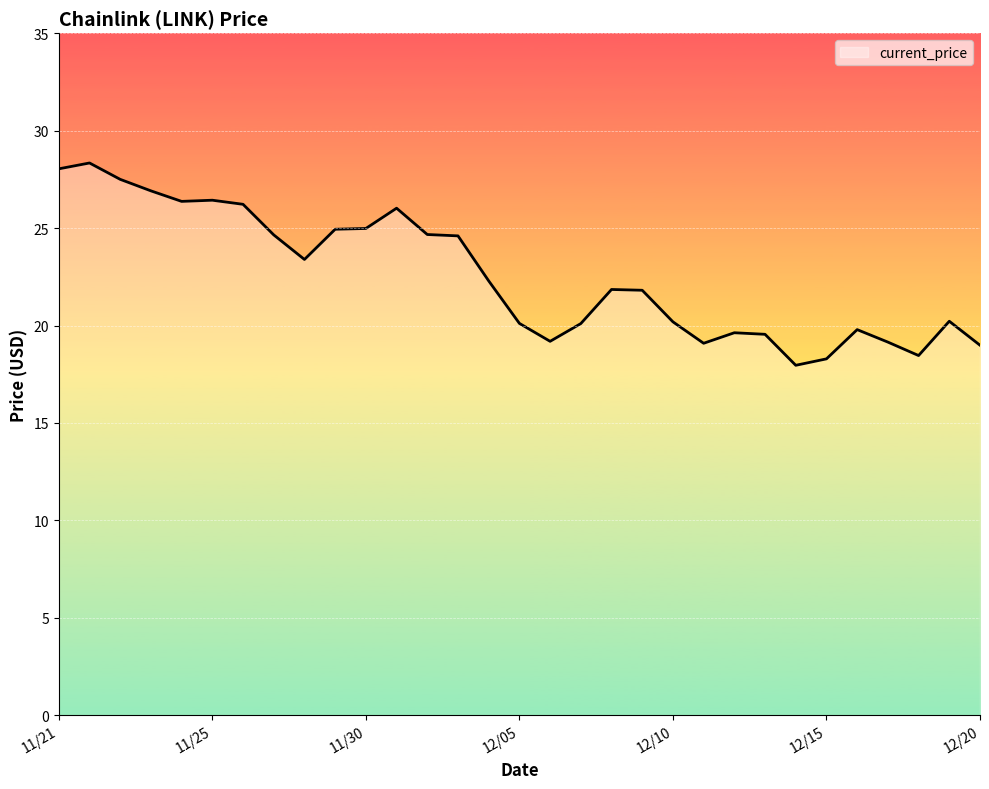

What is the smallest value displayed?

18.0